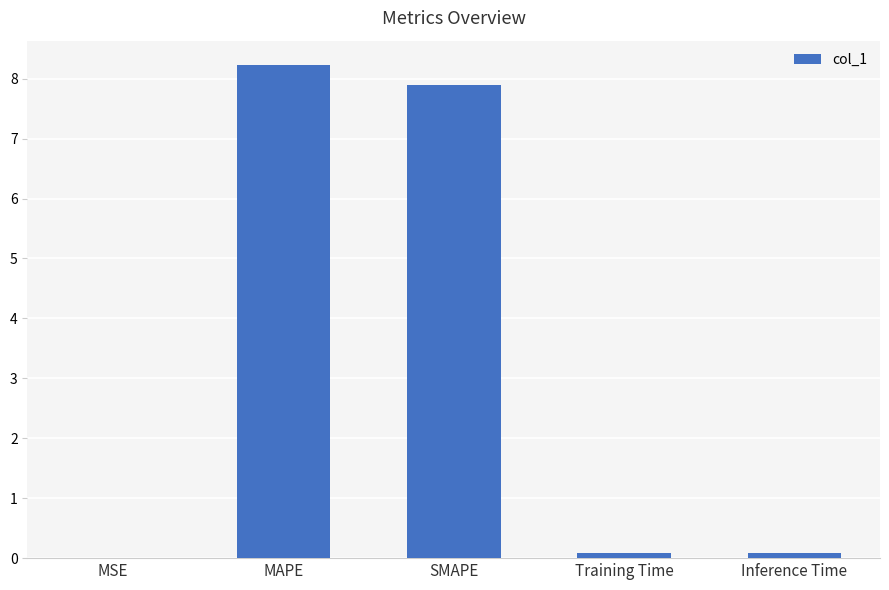

What is the maximum value shown in the chart?

8.2